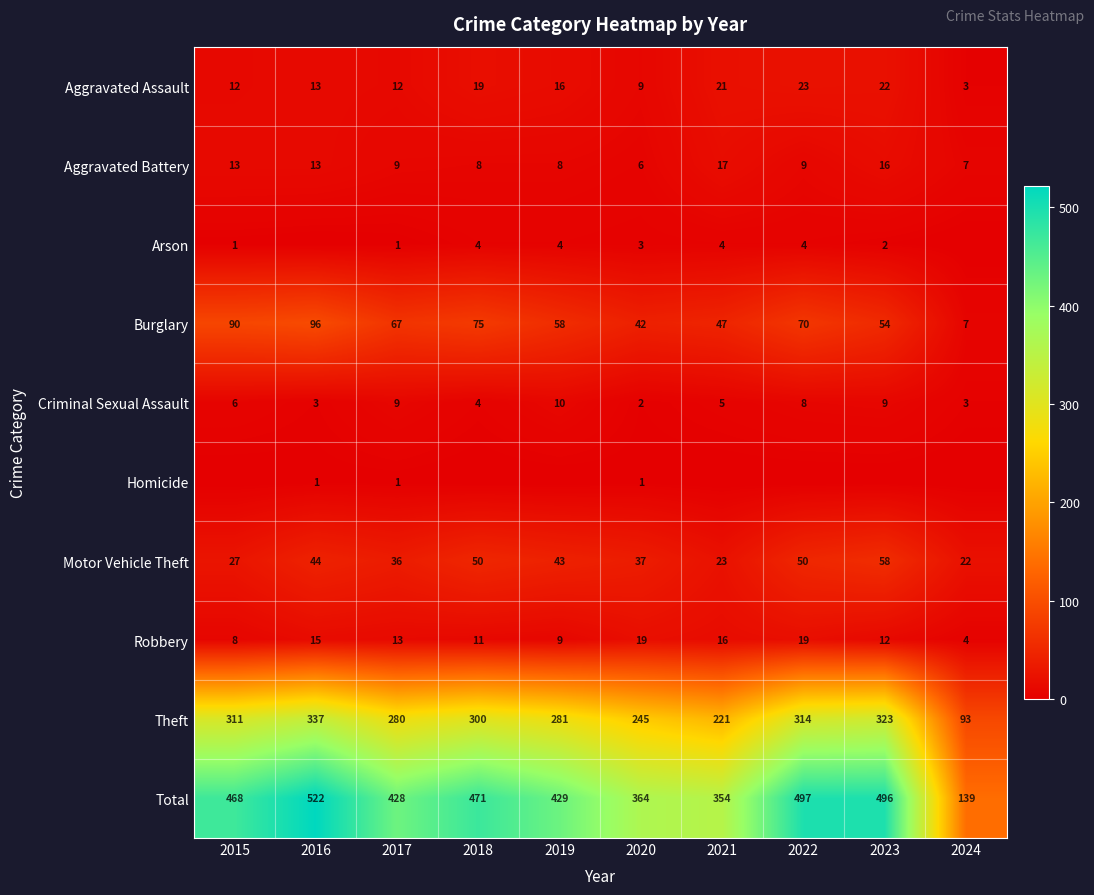

Is the value of Aggravated Assault at 2017 greater than the value of Total at 2016?

No